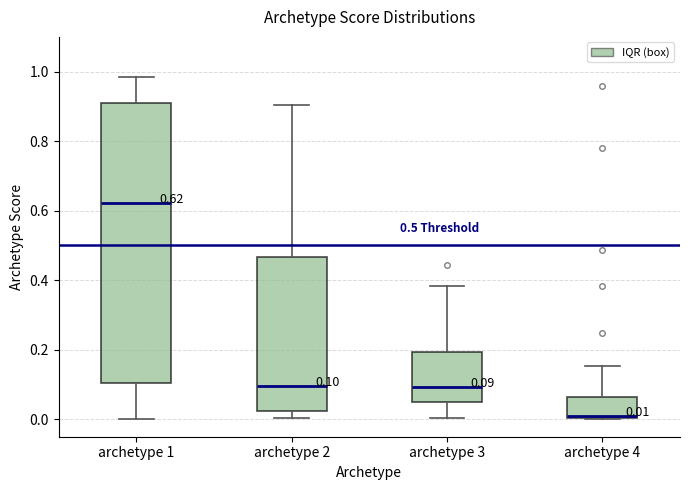

Which box's median line is the lowest?

archetype 4